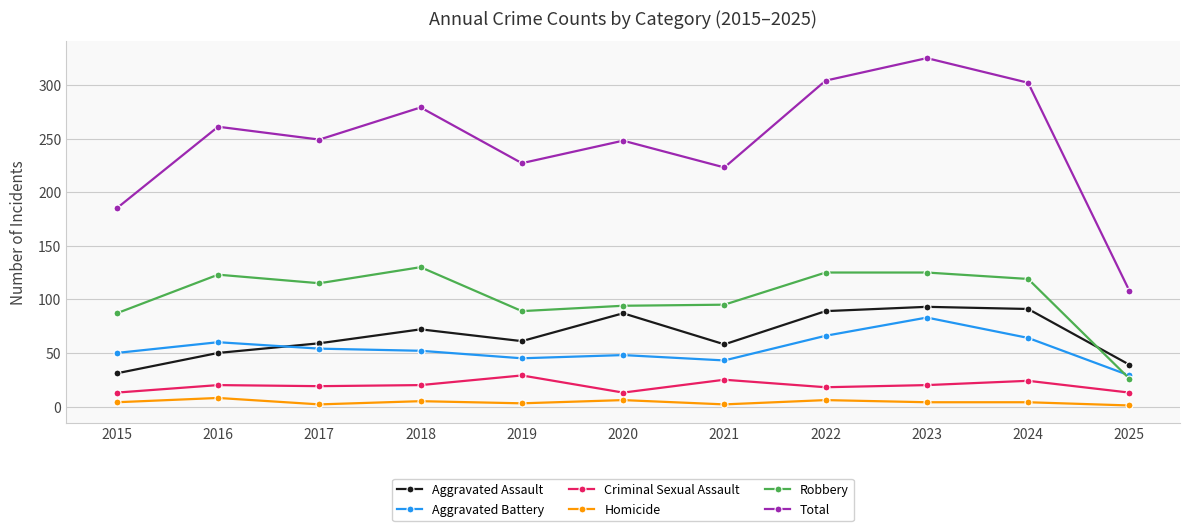

Where does the Aggravated Assault series first go above 61?

2018